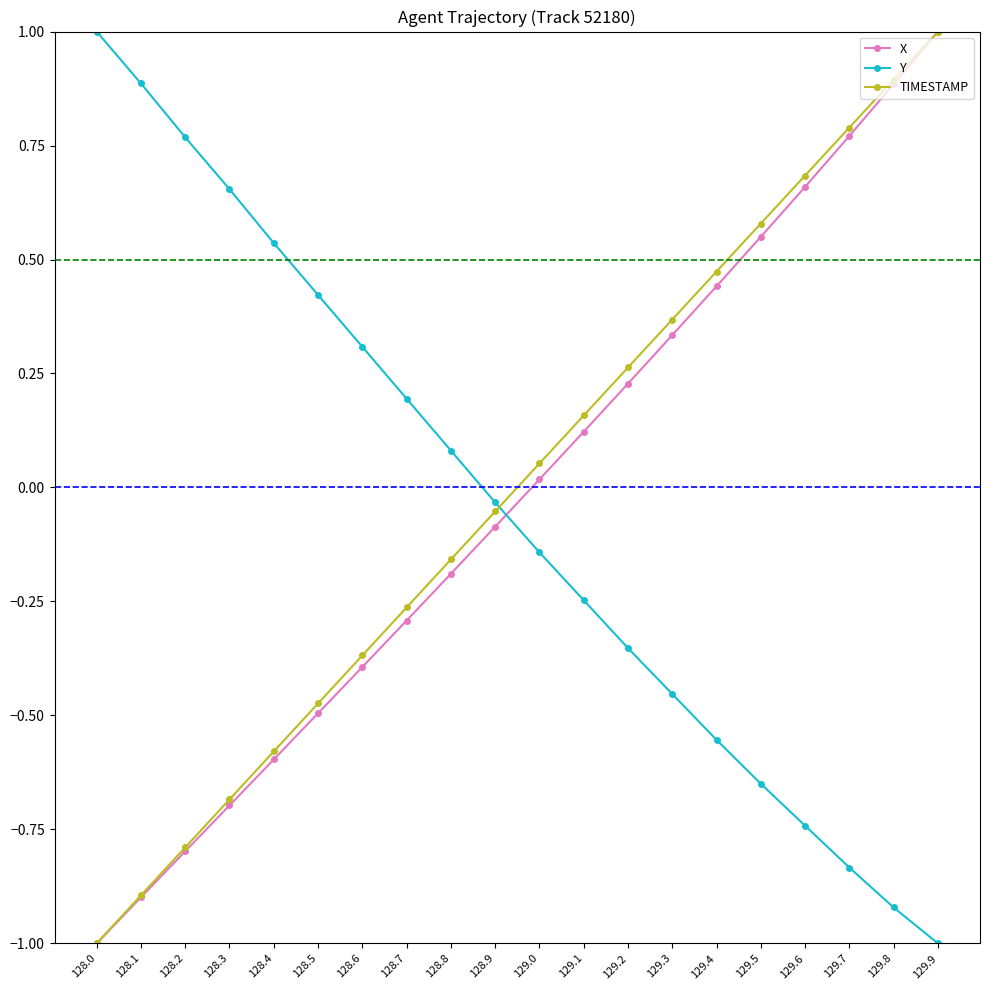

What is the label of the 9th point from the right?

129.1